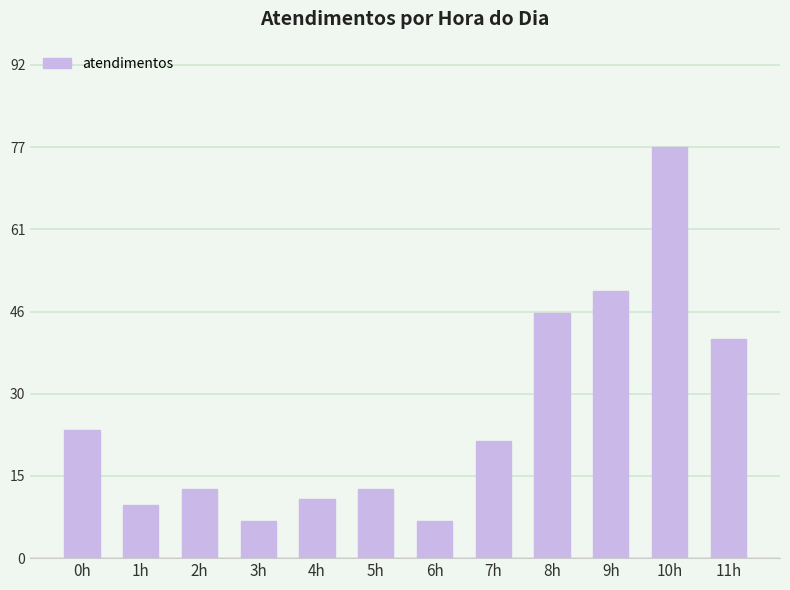

What is the ratio of the value at 4h to the value at 2h?

0.8